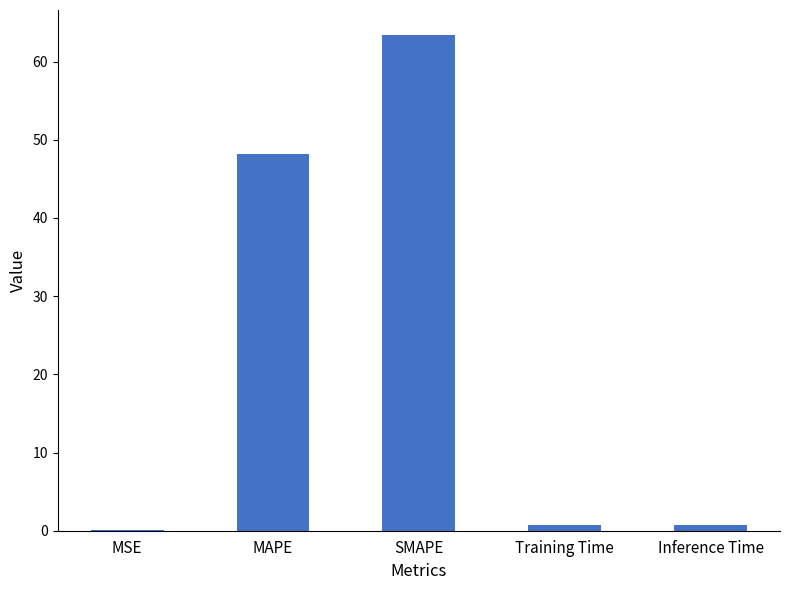

Between Inference Time and MAPE, which is larger?

MAPE